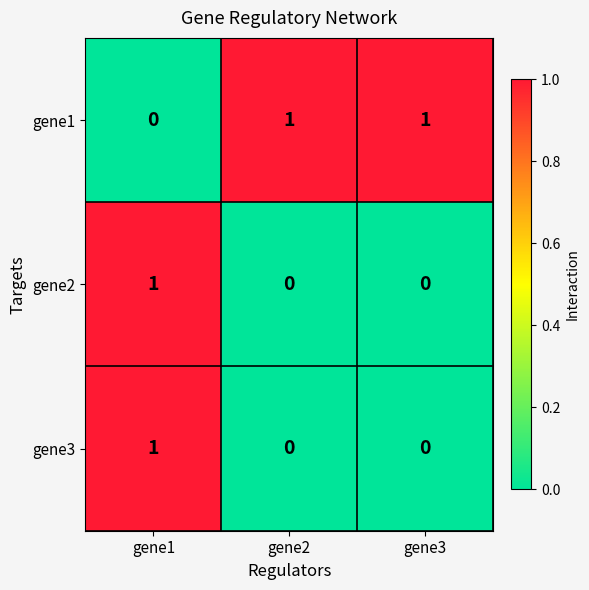

True or false: gene2 has a value of 0 at gene2.

True